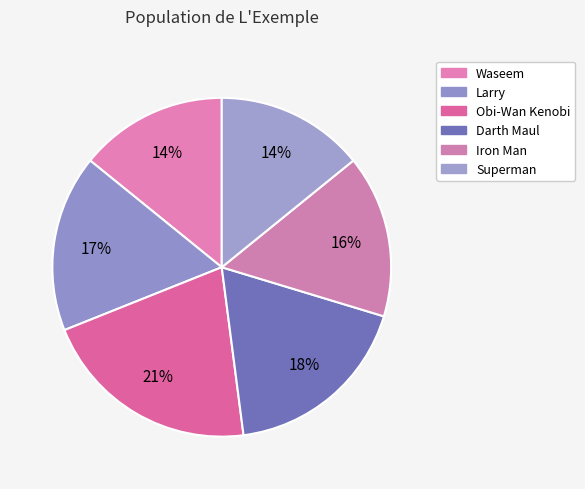

Which slice is the largest?

Obi-Wan Kenobi